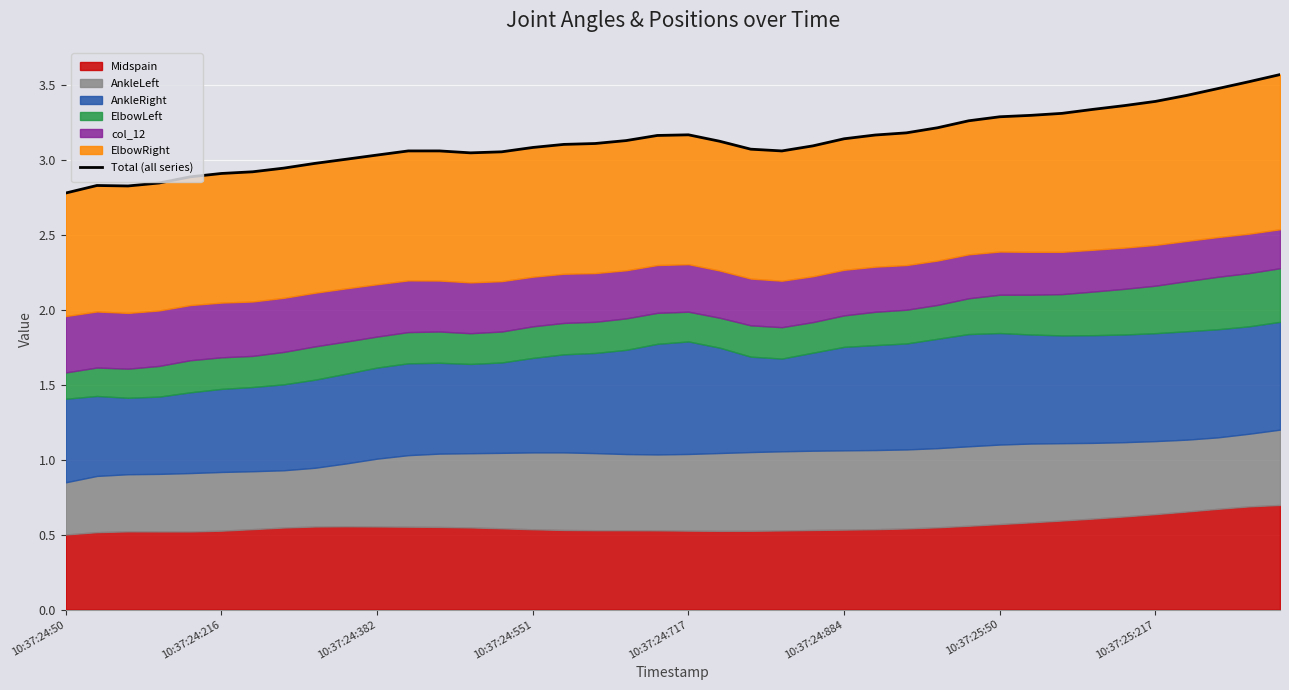

Is it true that the value at 36 is 3.4?

True